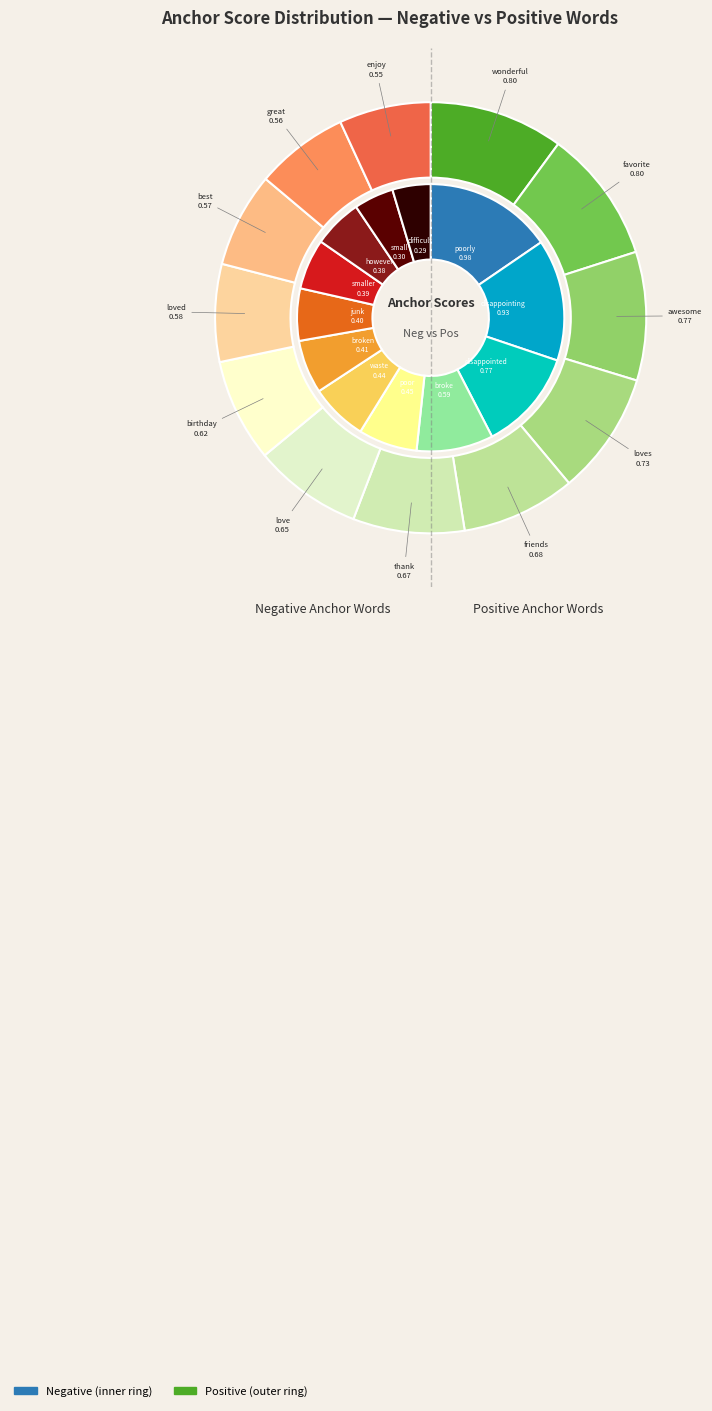

Which has a higher value, broke or poorly?

poorly